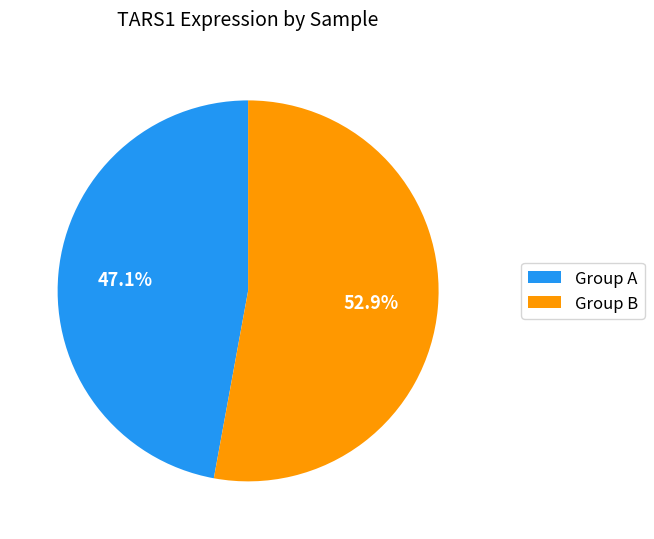

What is the largest slice in the pie chart?

Group B